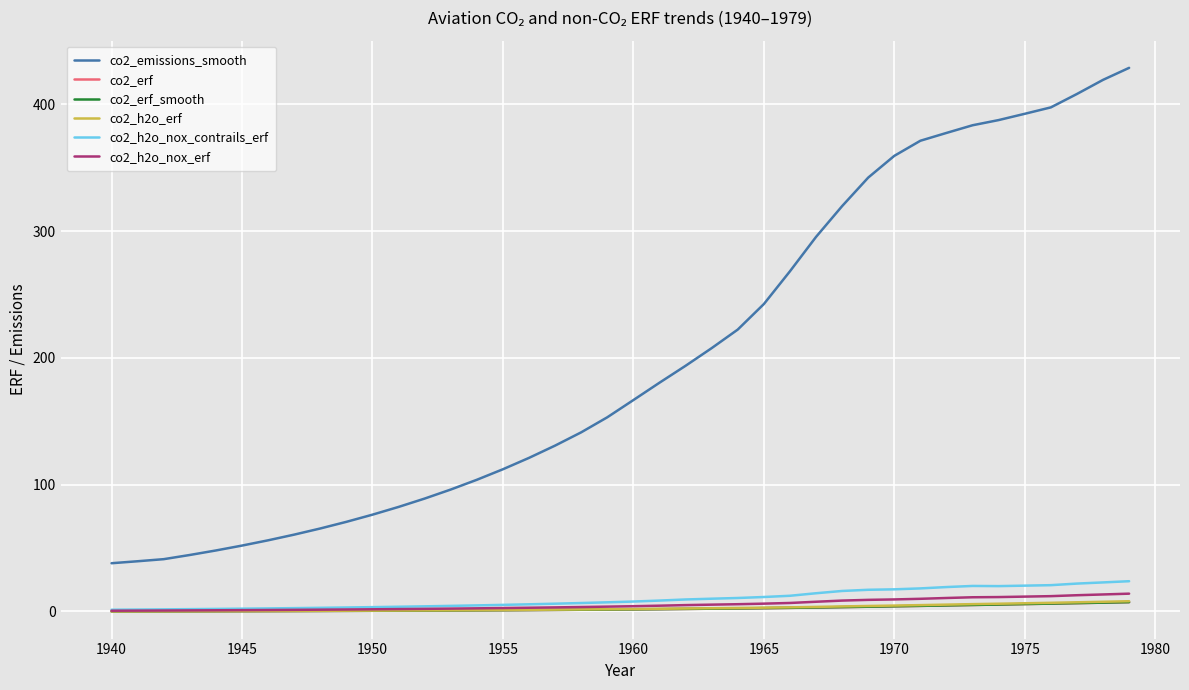

Which series has the largest total across all categories?

co2_emissions_smooth